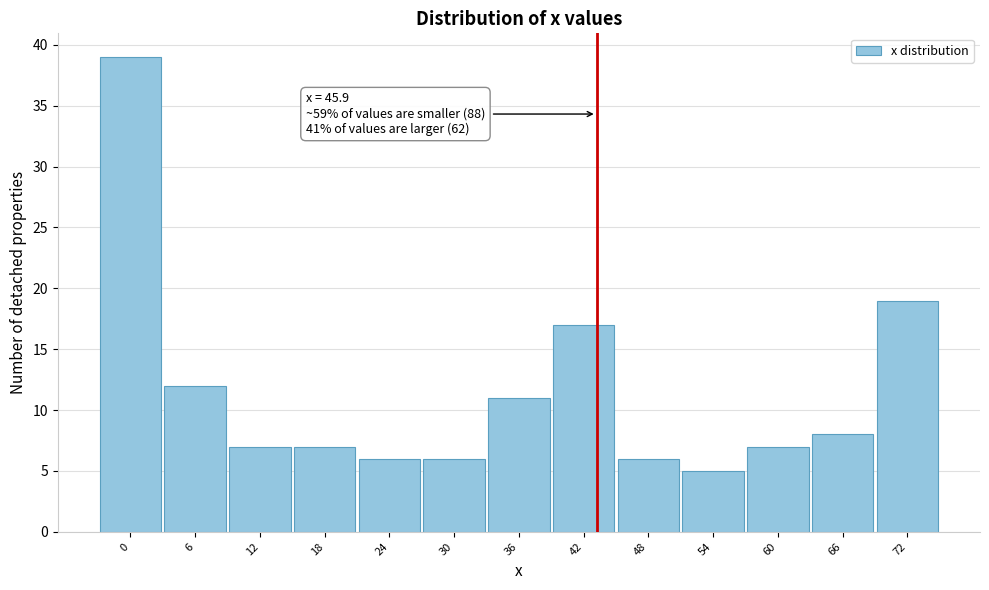

Reading right to left, transcribe all the data shown in this chart.

72=19	66=8	60=7	54=5	48=6	42=17	36=11	30=6	24=6	18=7	12=7	6=12	0=39